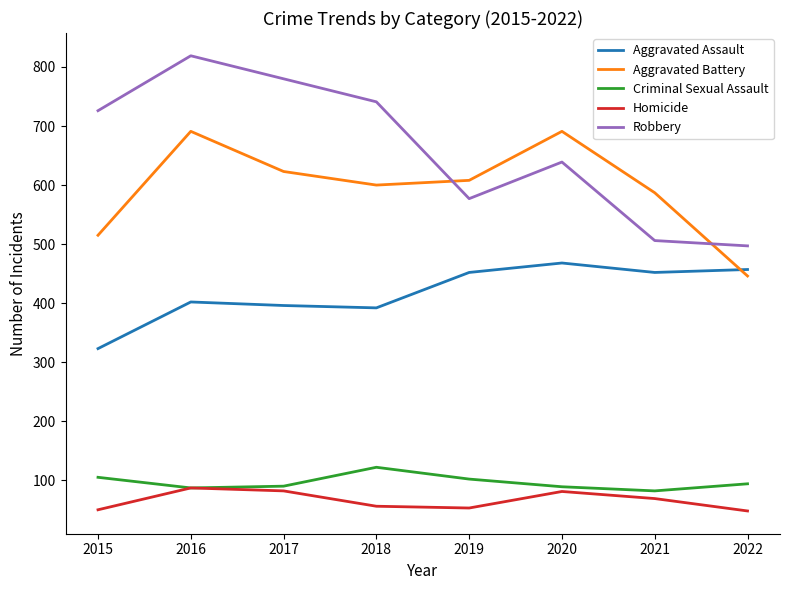

Is this an area chart (filled region under the line)?

No